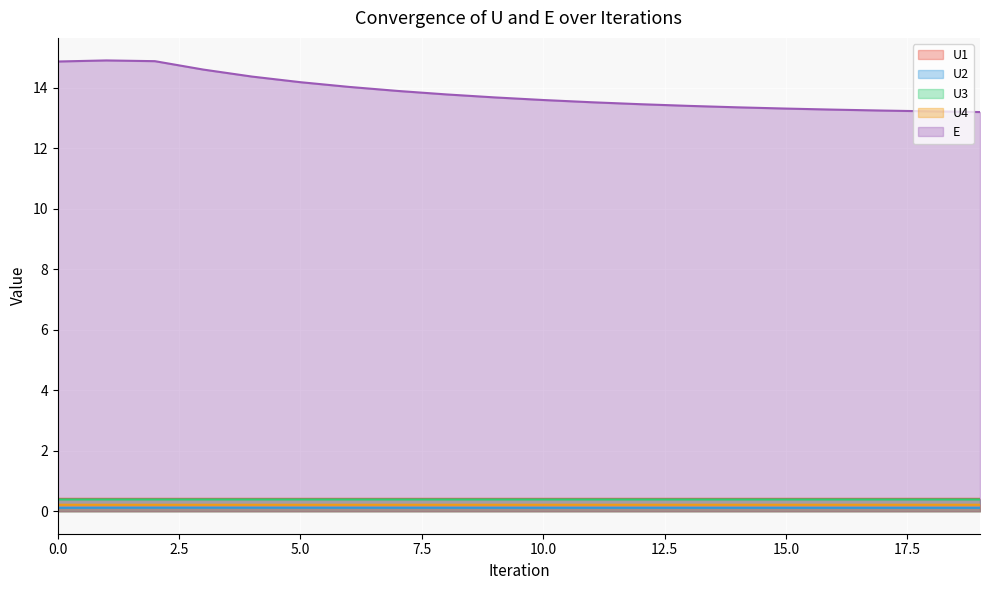

Is it true that U2 equals 0.0 at 11?

False